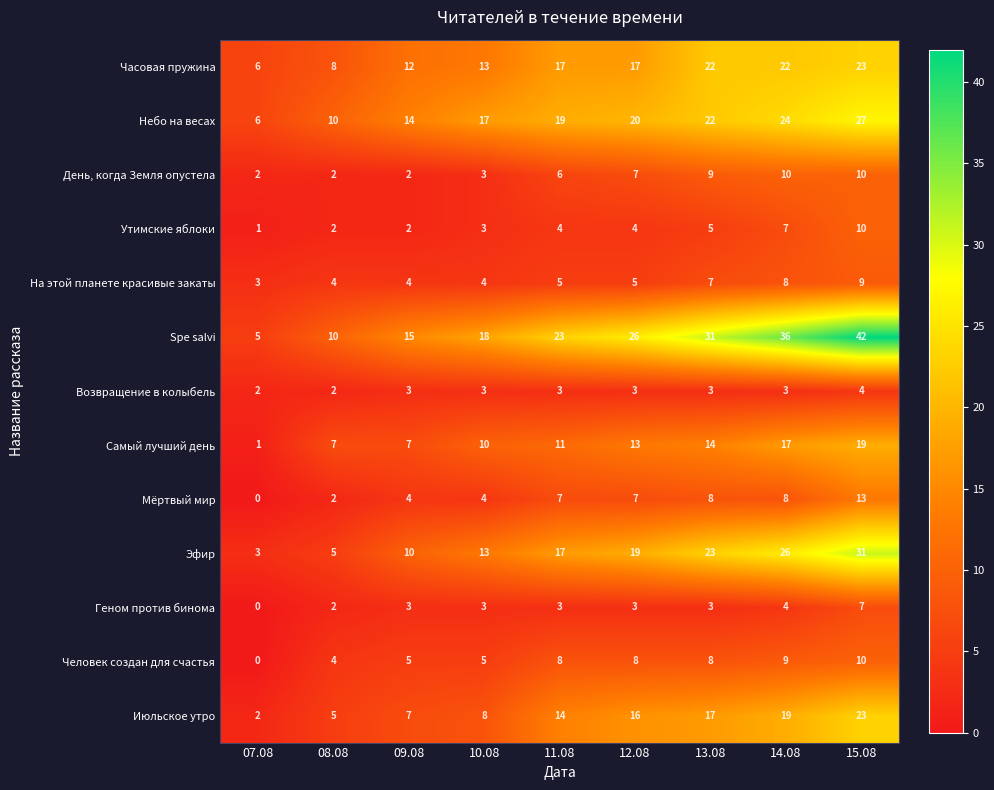

What is the difference between the second highest and second lowest values in the Человек создан для счастья series?

5